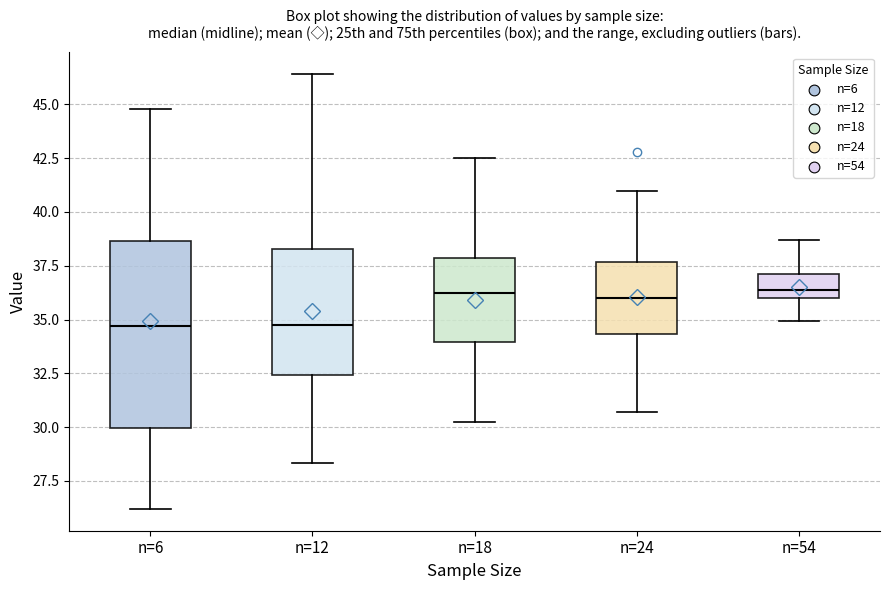

Which box is the tallest, from its lower edge to its upper edge?

n=6